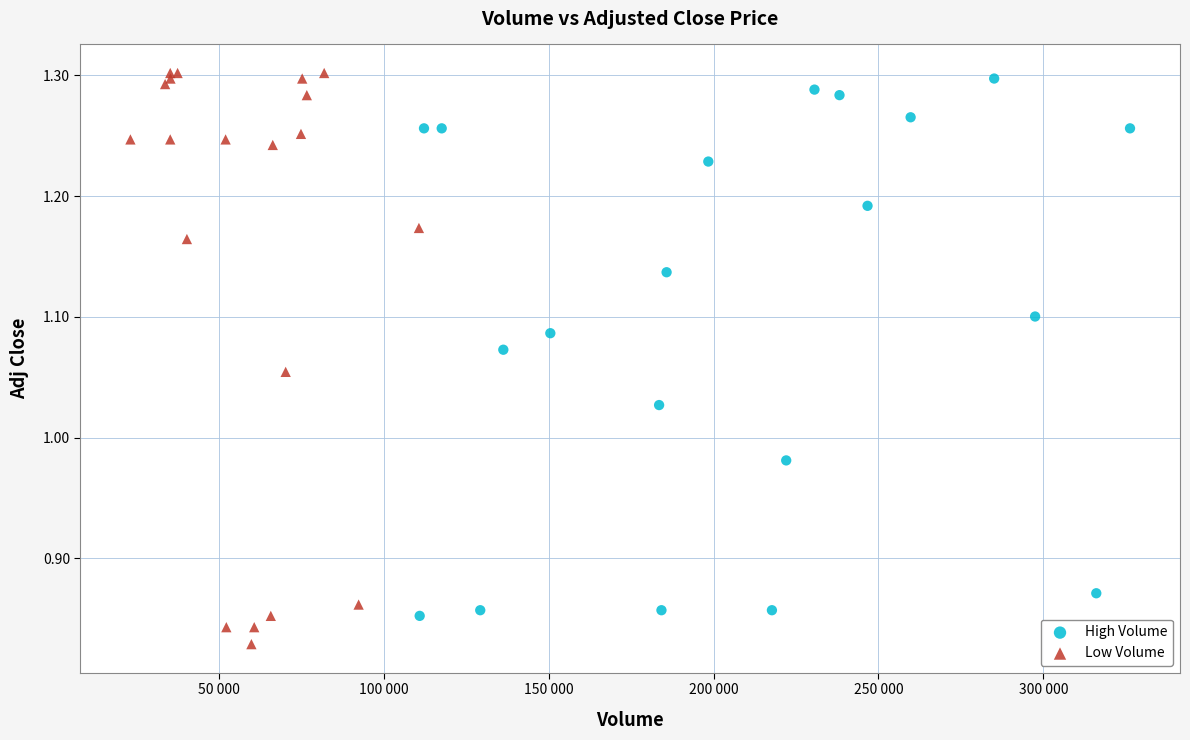

Which series has the largest Y range (max minus min)?

Low Volume